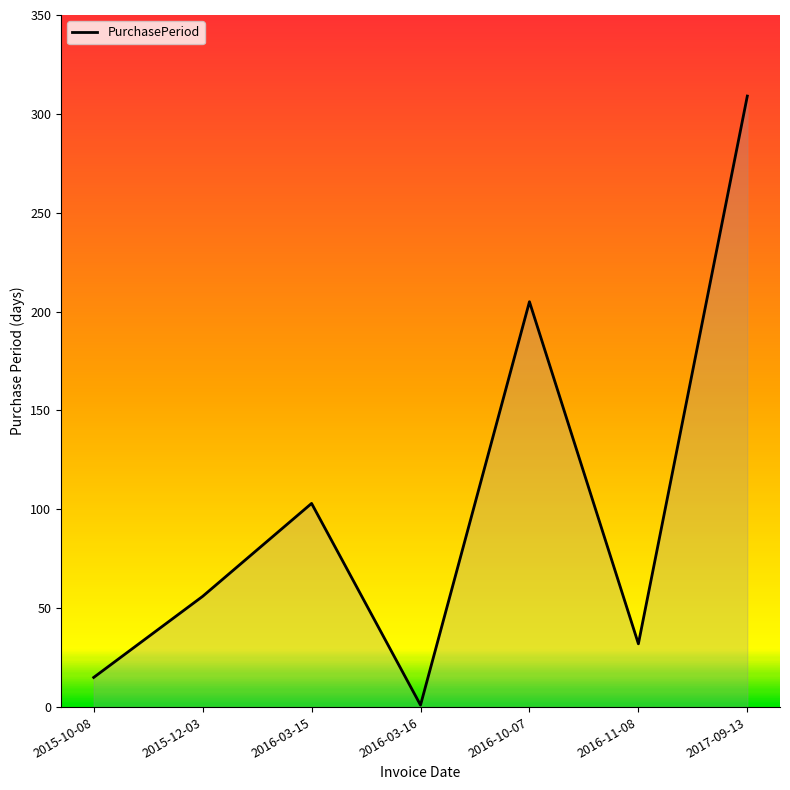

Where is the first local minimum?

2016-03-16